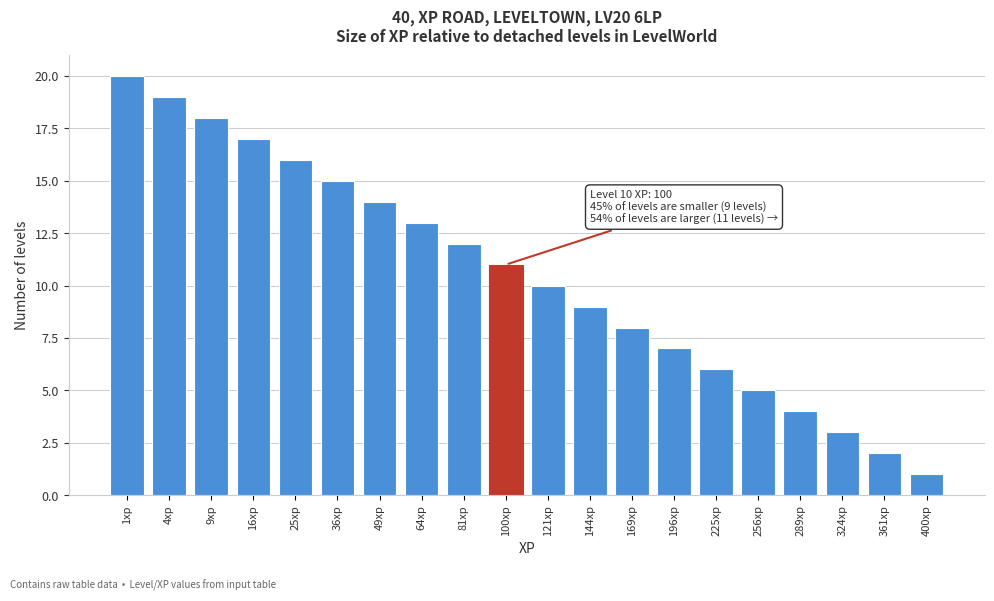

Reading left to right, extract all data points from this chart.

1xp=20	4xp=19	9xp=18	16xp=17	25xp=16	36xp=15	49xp=14	64xp=13	81xp=12	100xp=11	121xp=10	144xp=9	169xp=8	196xp=7	225xp=6	256xp=5	289xp=4	324xp=3	361xp=2	400xp=1